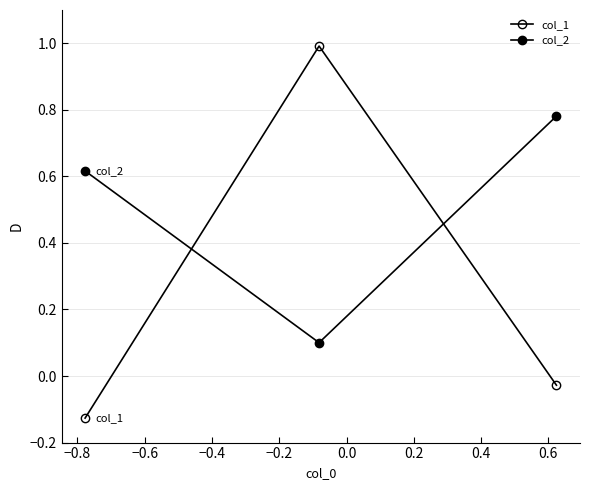

Which series has the largest range (max minus min)?

col_1